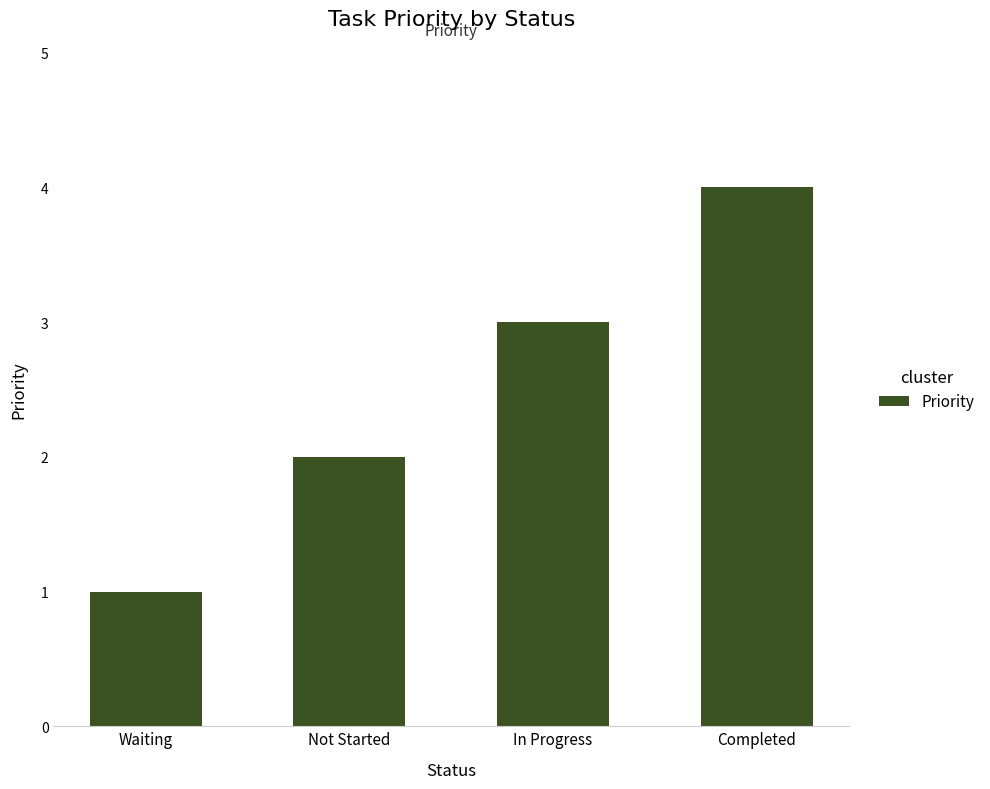

What value does the data have at In Progress?

3